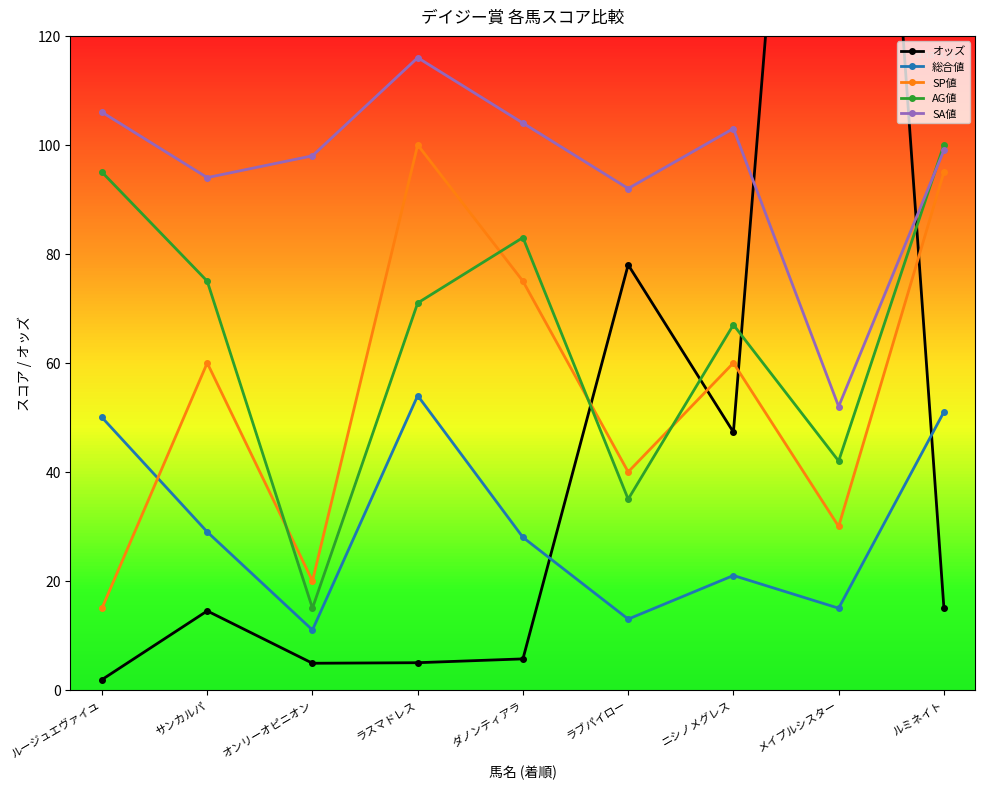

At which category does the chart reach its minimum across all series?

ルージュエヴァイユ